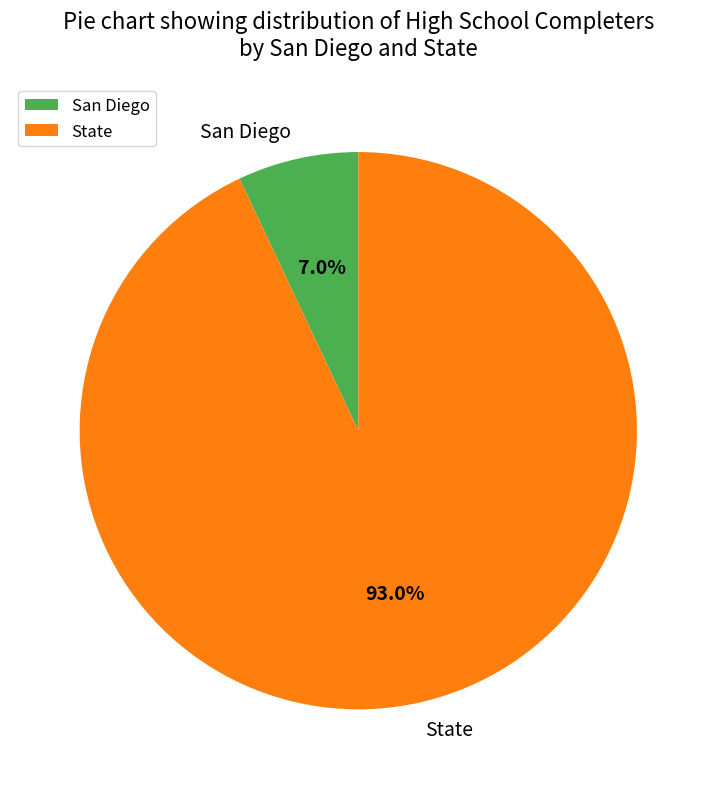

How much of the chart is everything except State?

7.0%